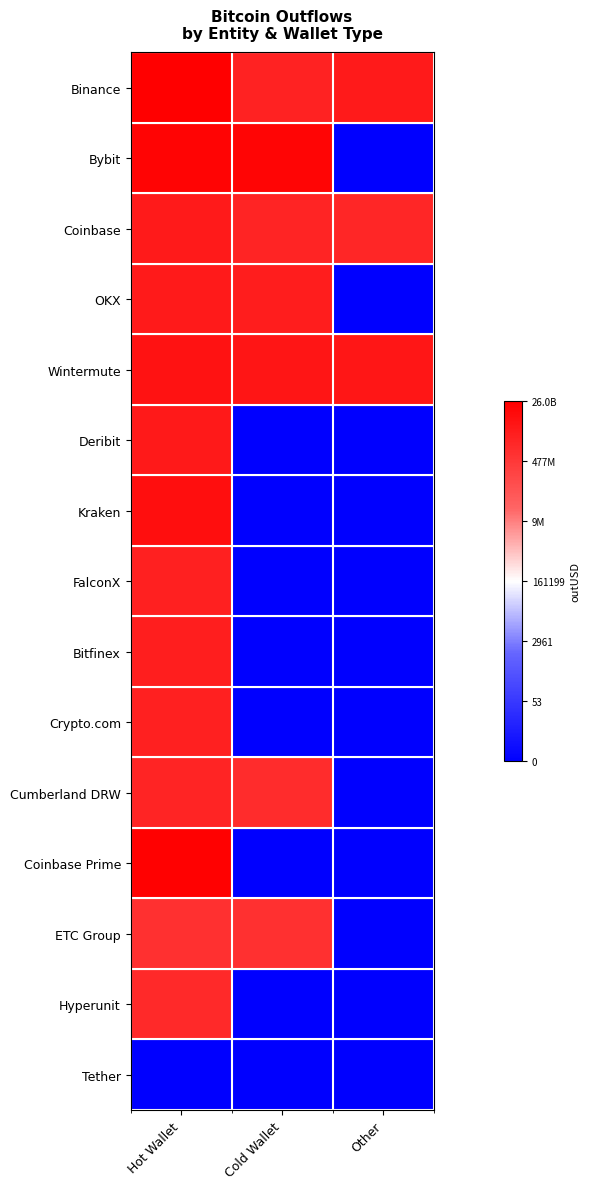

What is the difference between the highest and lowest values at Other?

22.4